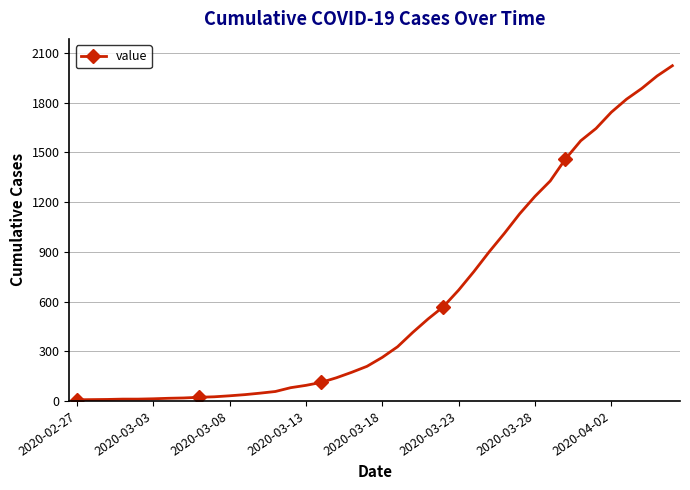

What is the maximum value shown in the chart?

2024